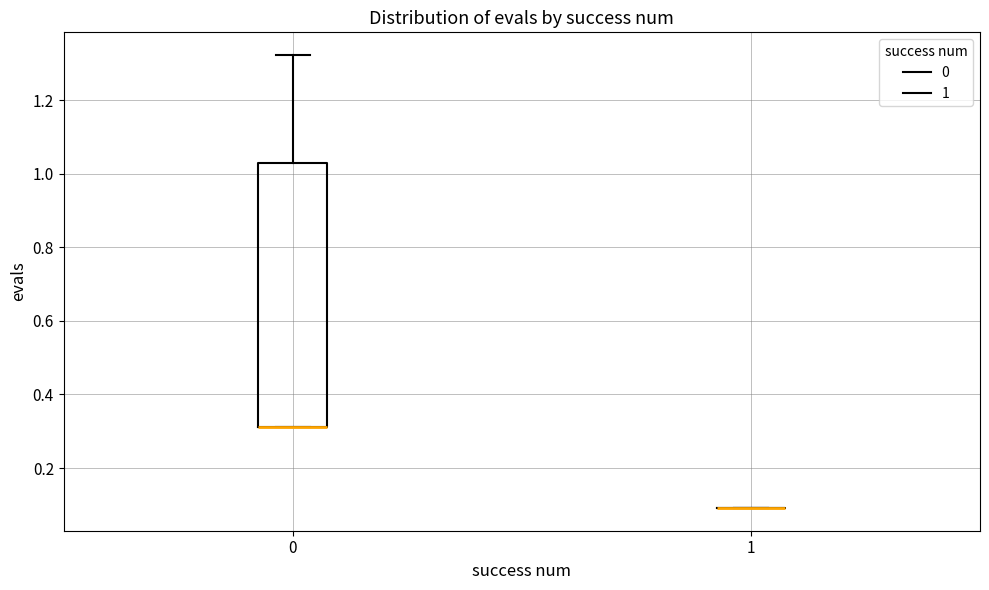

Reading left to right, transcribe this box plot: for each box, give where its median line is, the range the box spans, and where its two whiskers end, as read against the y-axis. The values are not printed on the chart, so give them approximately, as read against the axis.

0: median 0.32 (drawn on the box's lower edge), box 0.32 to 1.04, whiskers 0.32 to 1.32
1: box collapsed to a line at 0.10, whiskers 0.10 to 0.10